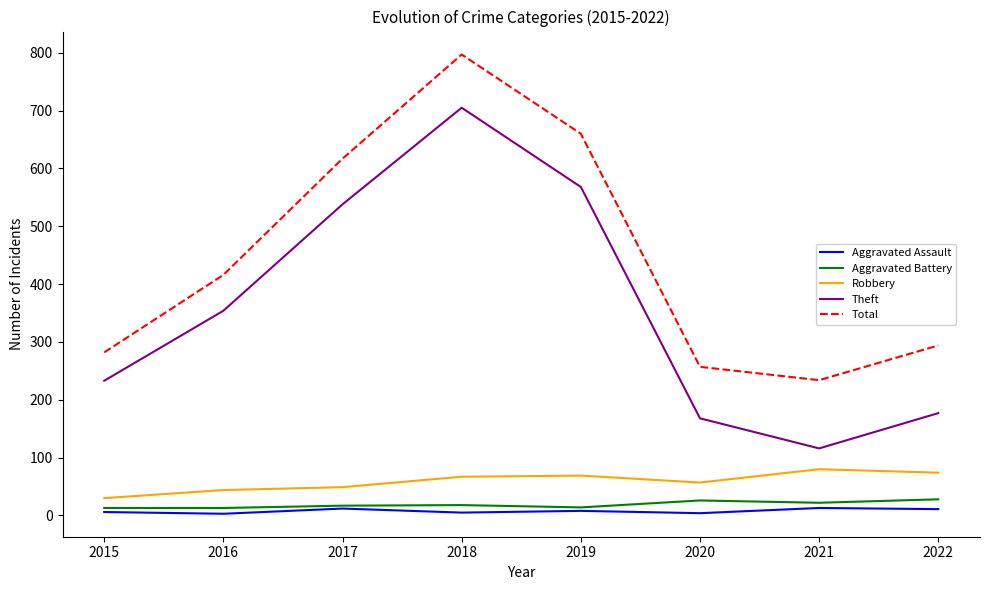

True or false: Theft and Total intersect in this chart.

False